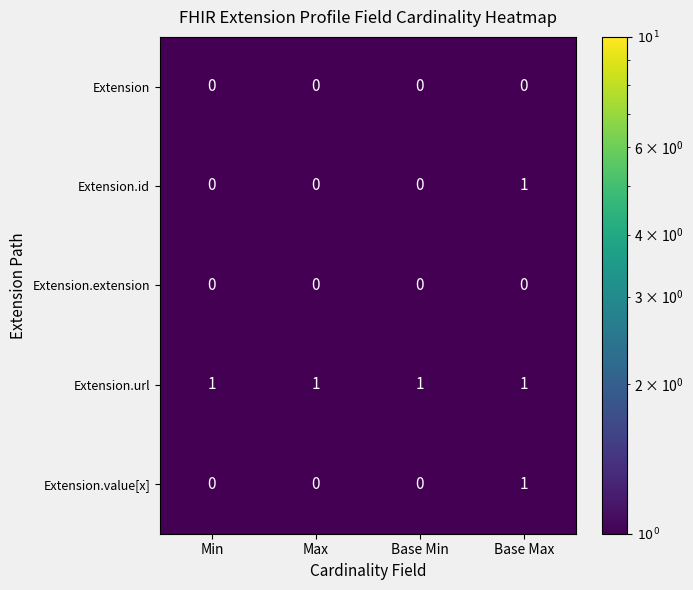

Which series has the largest total across all categories?

Extension.url